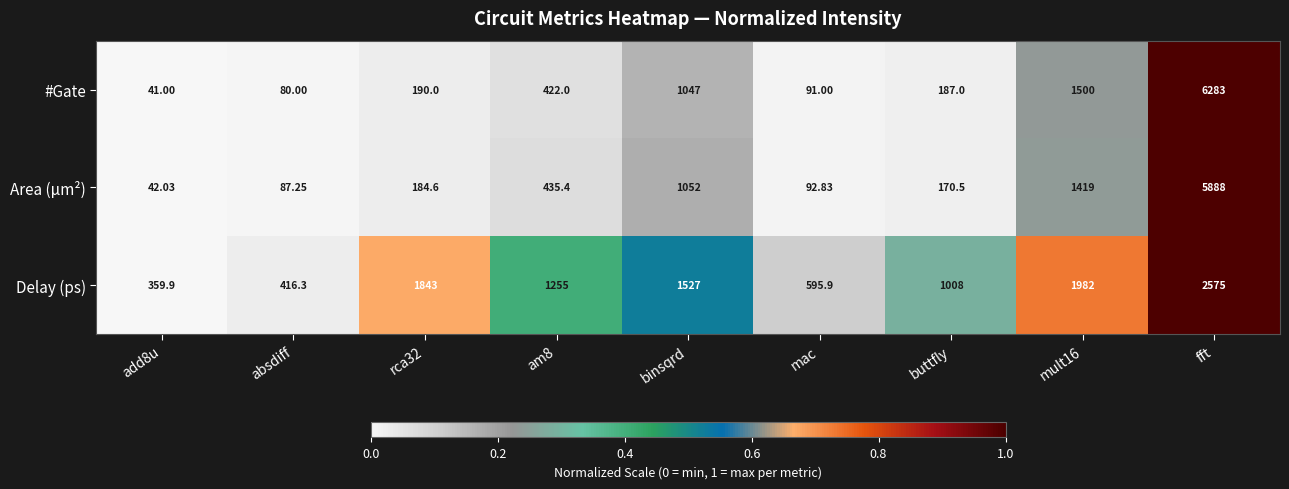

Rank the series by their maximum value, from lowest to highest.

Delay (ps), Area (μm²), #Gate